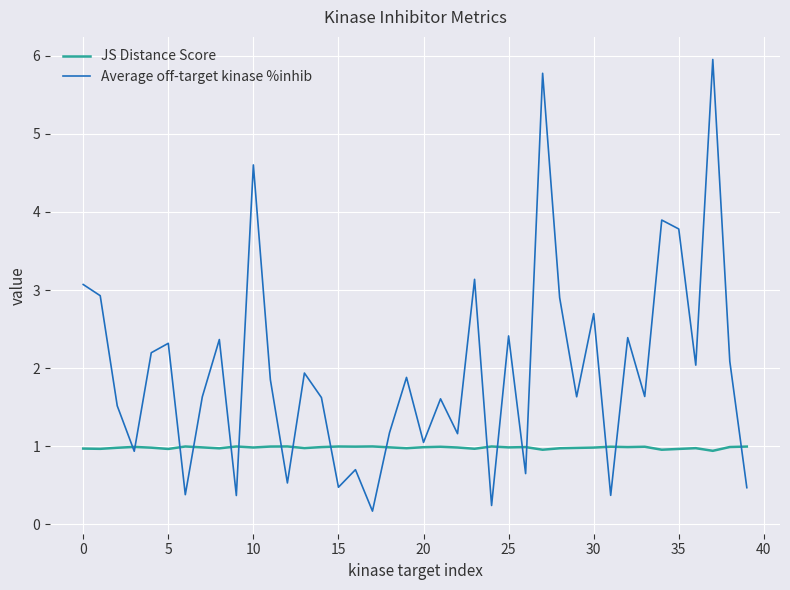

Which series has the largest total across all categories?

Average off-target kinase %inhib